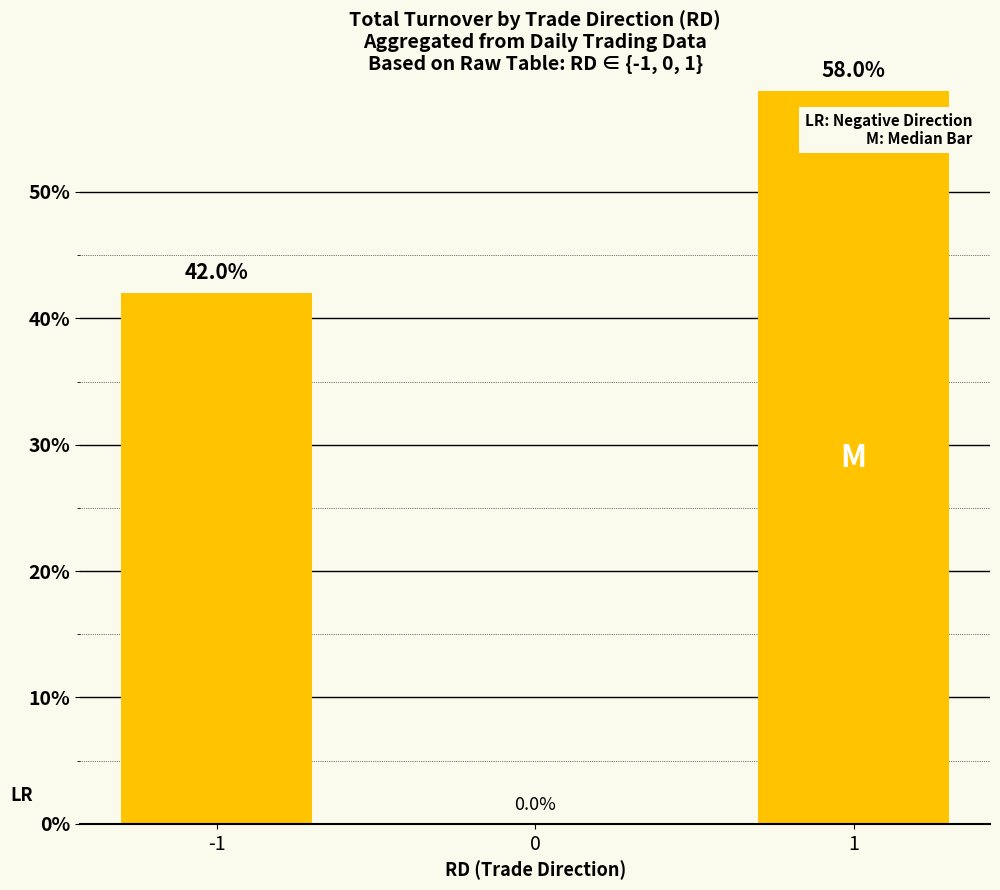

How many distinct data groups are displayed?

1